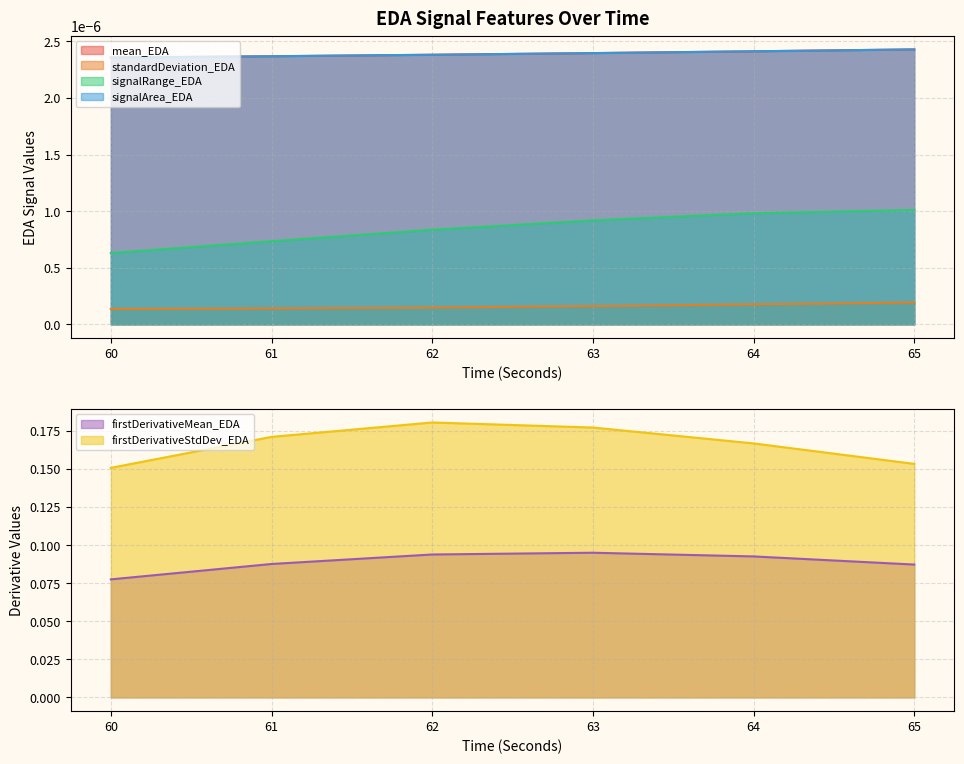

Between 65 and 64, which is larger?

65